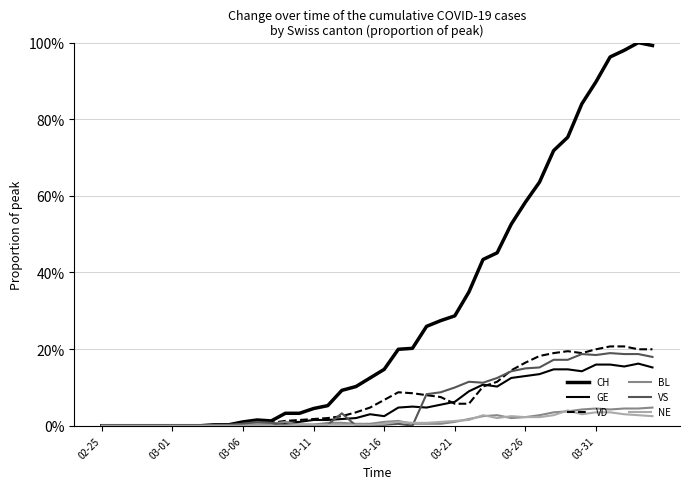

How many lines are shown in the chart?

6